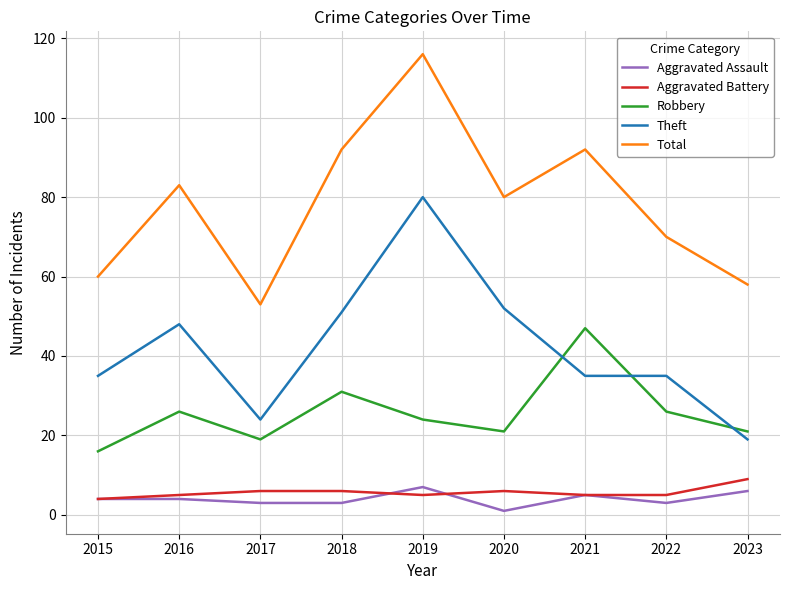

Reading left to right, transcribe all the data shown in this chart.

Aggravated Assault: 4	4	3	3	7	1	5	3	6
Aggravated Battery: 4	5	6	6	5	6	5	5	9
Robbery: 16	26	19	31	24	21	47	26	21
Theft: 35	48	24	51	80	52	35	35	19
Total: 60	83	53	92	116	80	92	70	58